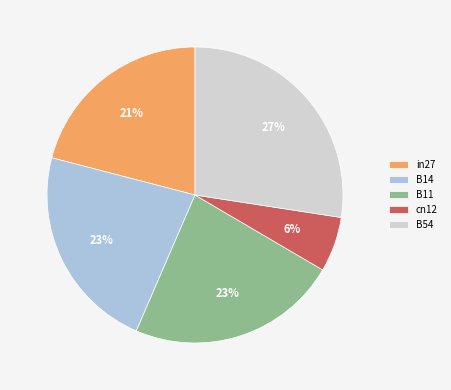

Which category has the biggest portion of the pie?

B54